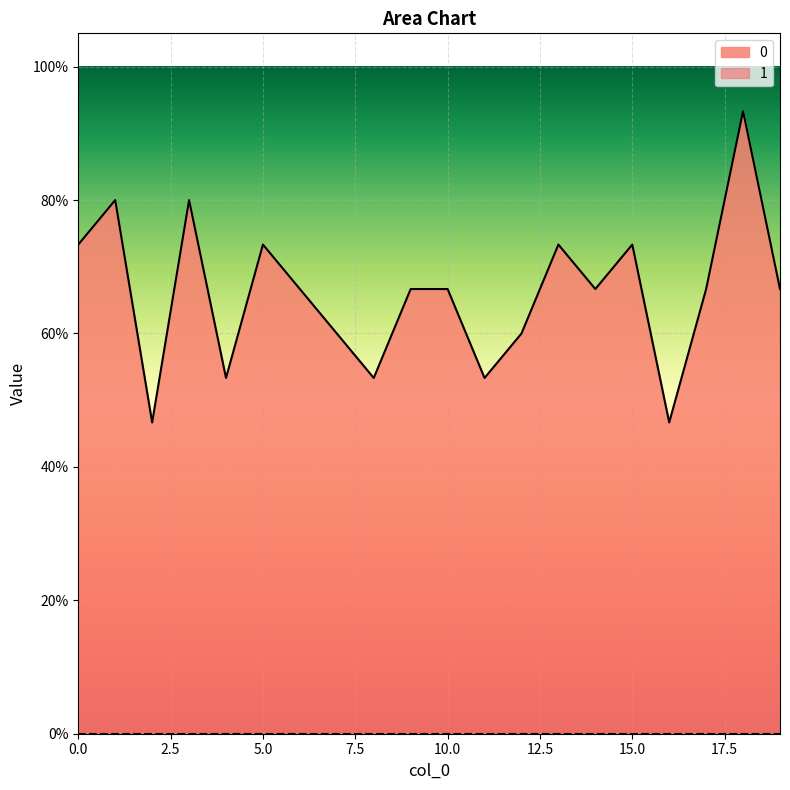

What is the difference between the maximum and minimum values?

0.5